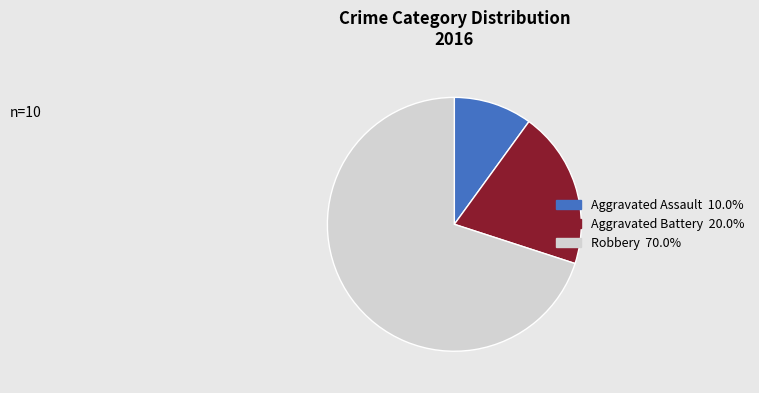

Is the sum of Robbery and Aggravated Battery greater than half?

Yes